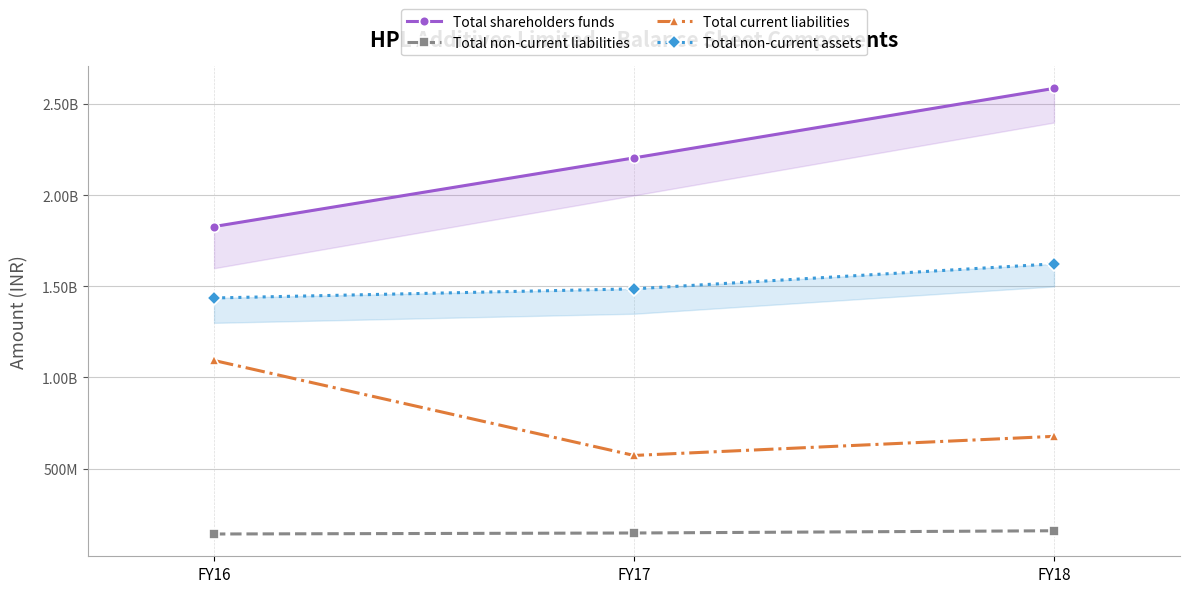

At how many categories does at least one series exceed 802653514?

3